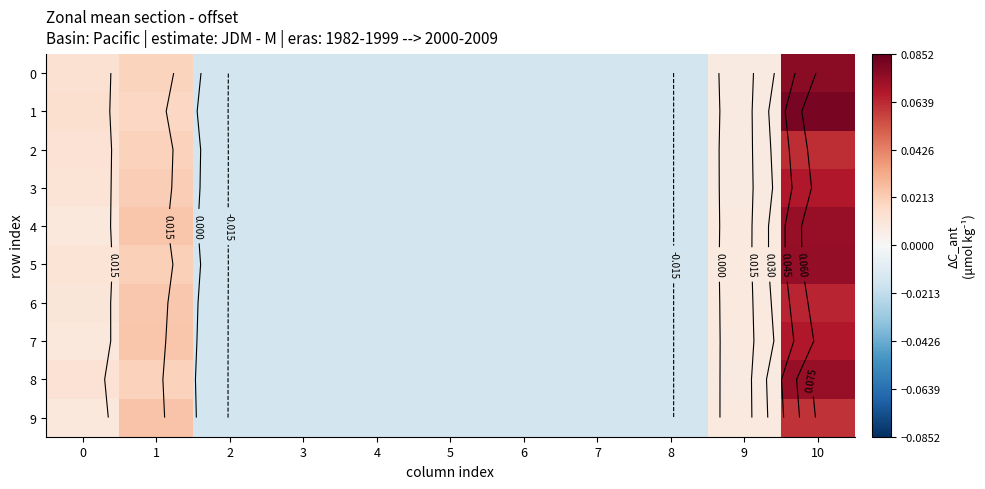

At which label is 7 closest to 0?

9